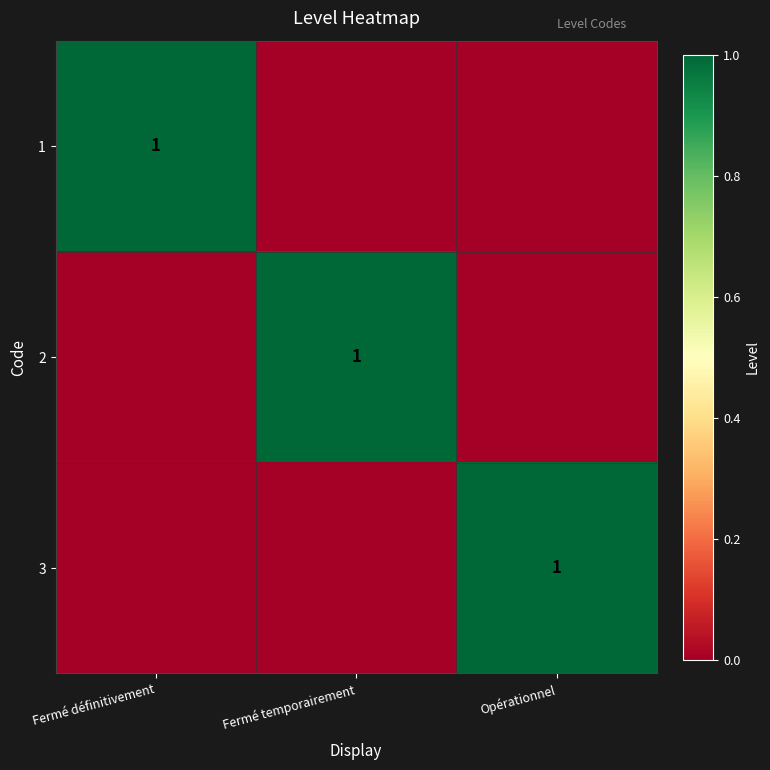

Where is 3 nearest to the value 0?

Fermé définitivement